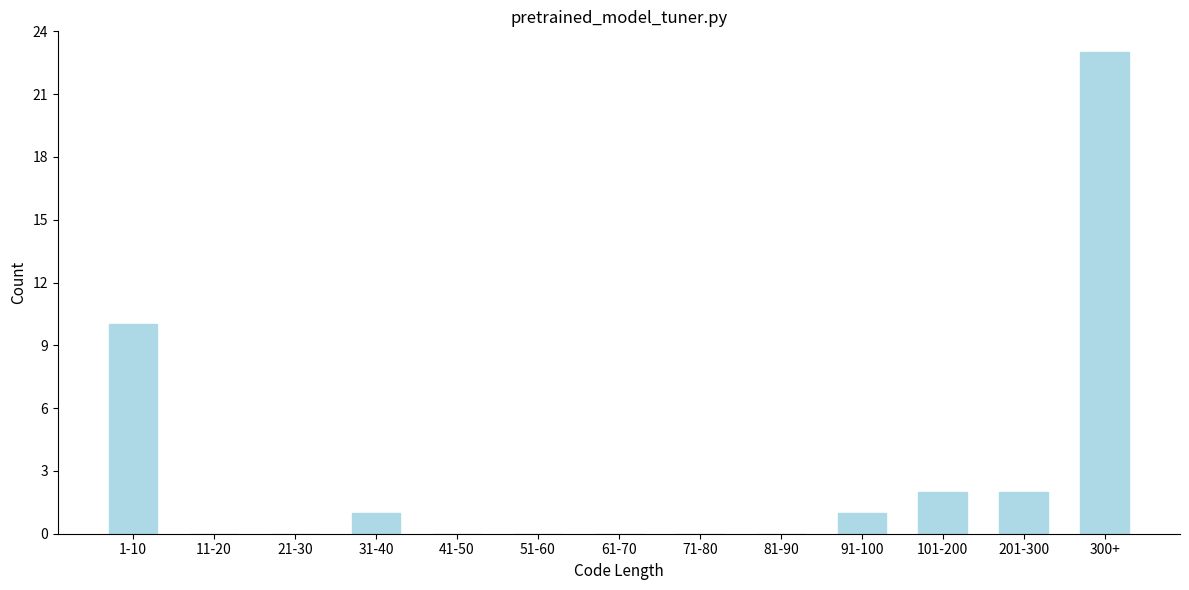

Reading left to right, transcribe all the data shown in this chart.

1-10=10	11-20=0	21-30=0	31-40=1	41-50=0	51-60=0	61-70=0	71-80=0	81-90=0	91-100=1	101-200=2	201-300=2	300+=23